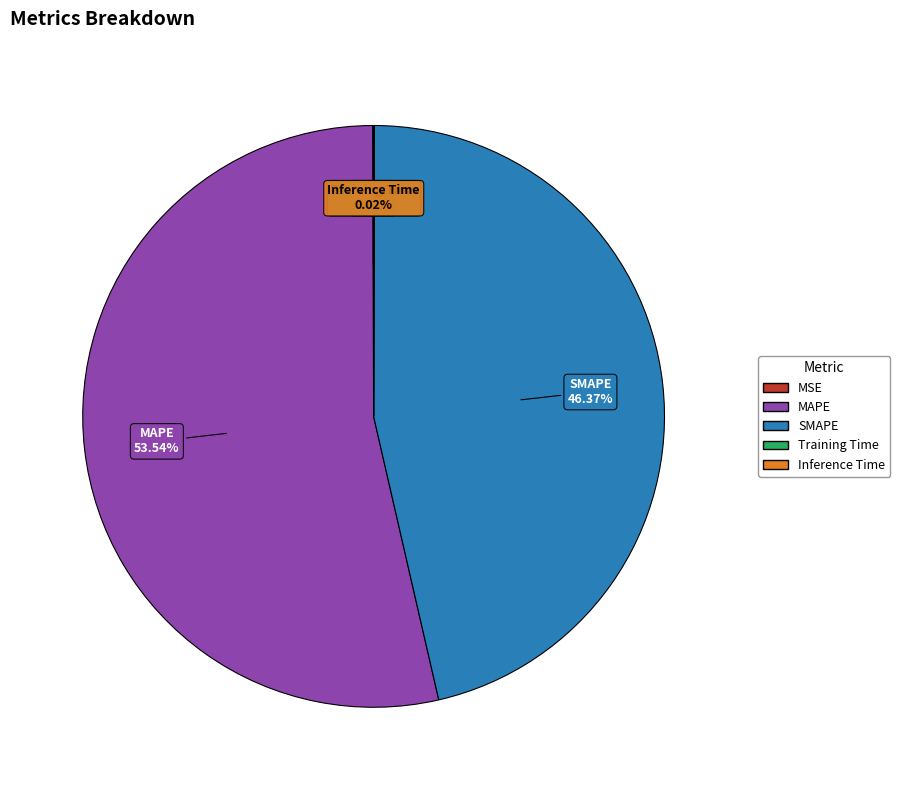

True or false: SMAPE accounts for 46% of the total.

True